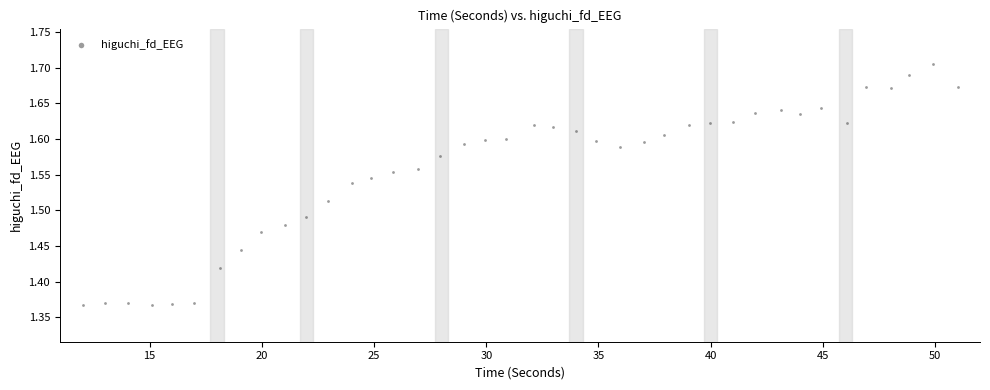

What is the range of X values (max minus min)?

39.0